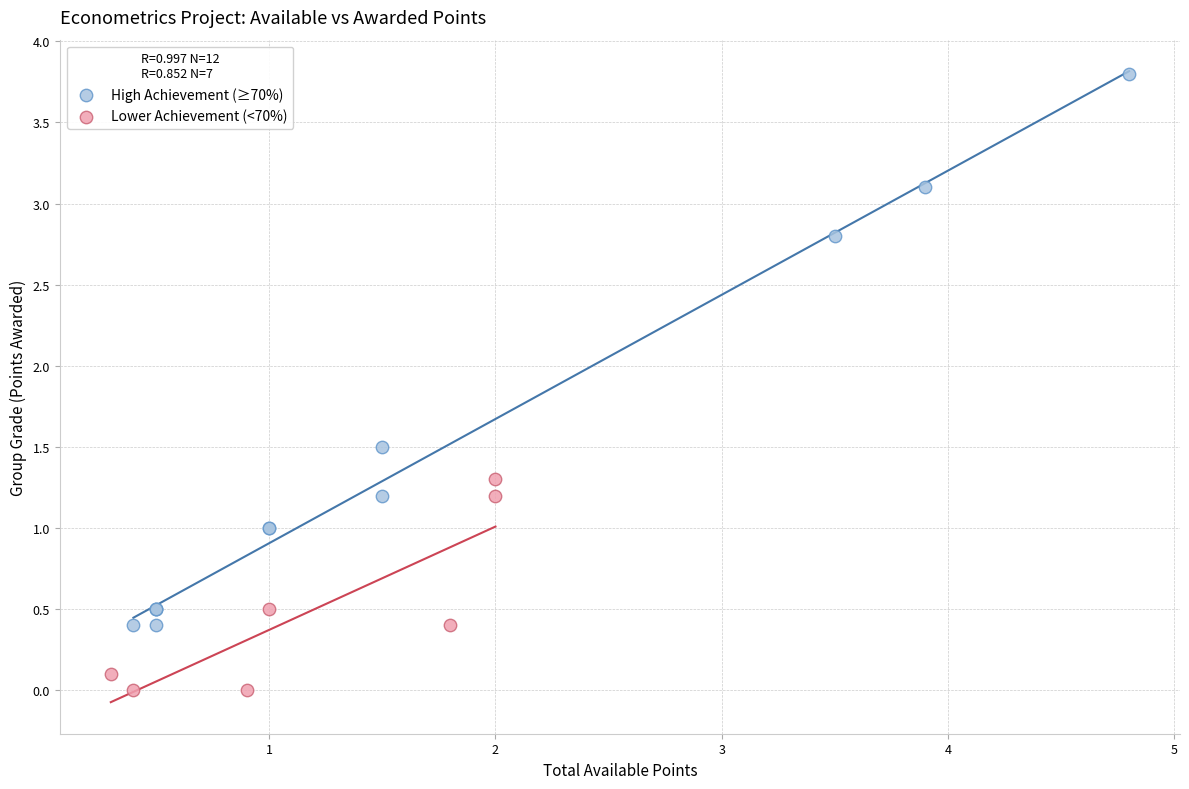

Which series reaches the maximum Y coordinate?

High Achievement (≥70%)